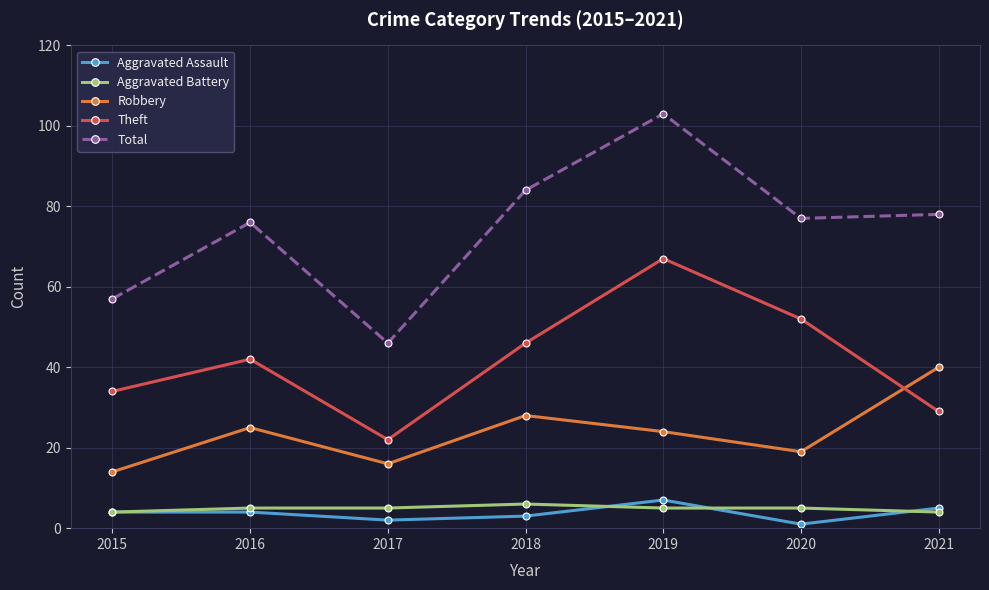

The value of Aggravated Battery at 2019 is 5. True or false?

True